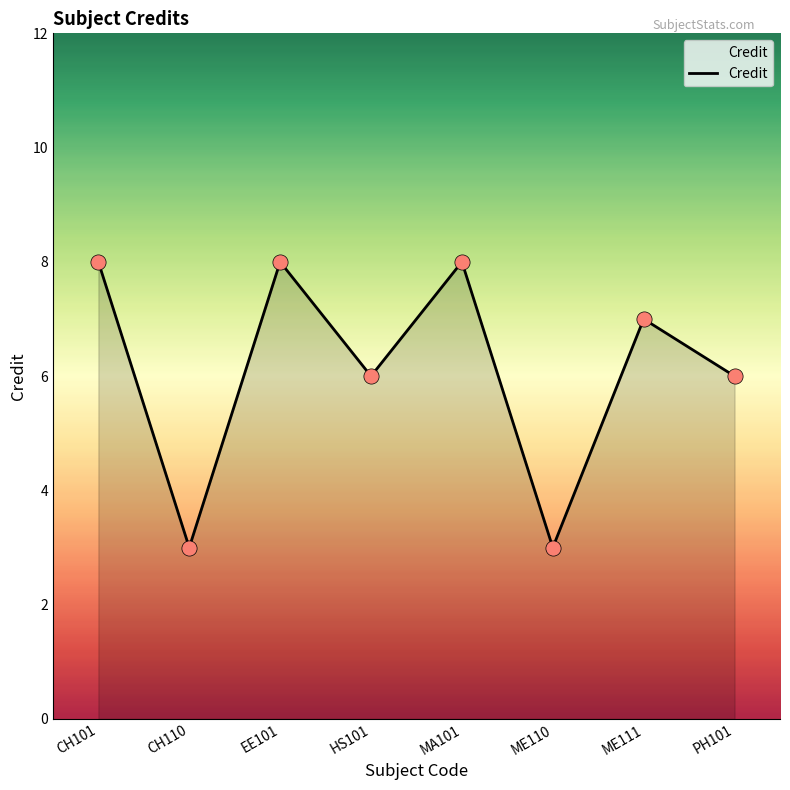

What is the change in value from MA101 to ME110?

-5